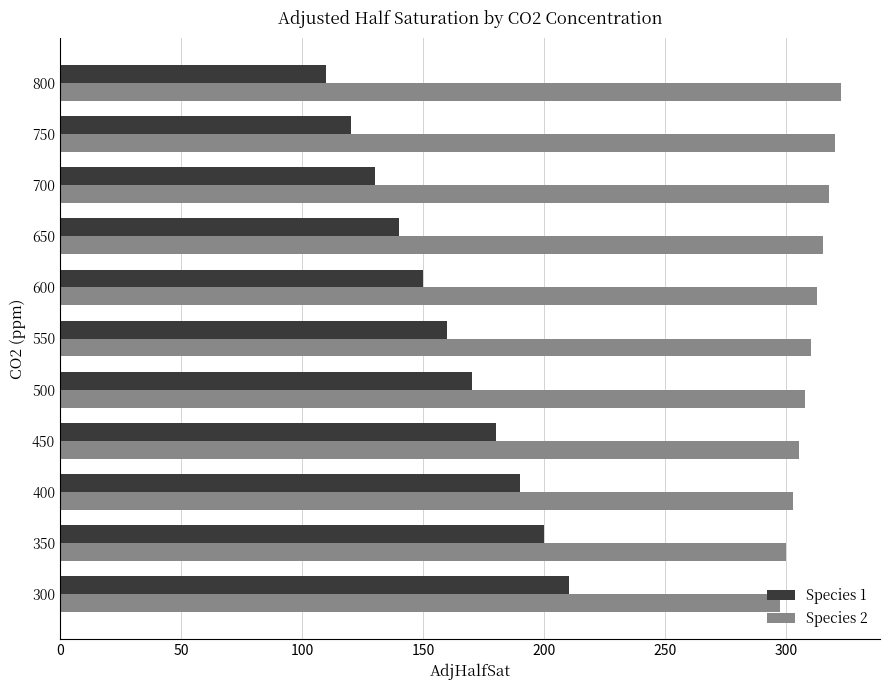

At 350, list the series in order from smallest to largest.

Species 1, Species 2